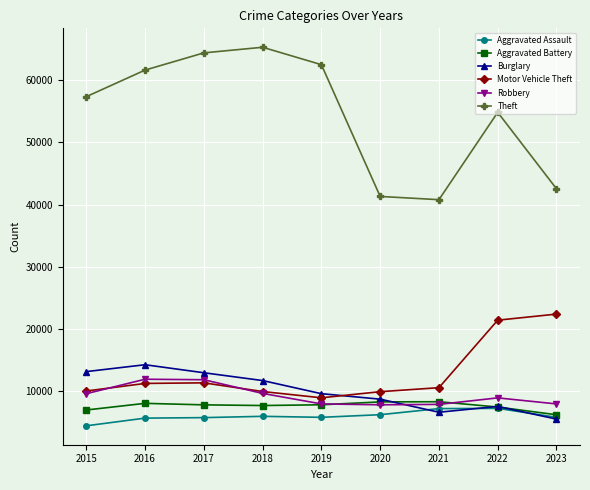

List the series in order of their peak value, lowest first.

Aggravated Assault, Aggravated Battery, Robbery, Burglary, Motor Vehicle Theft, Theft